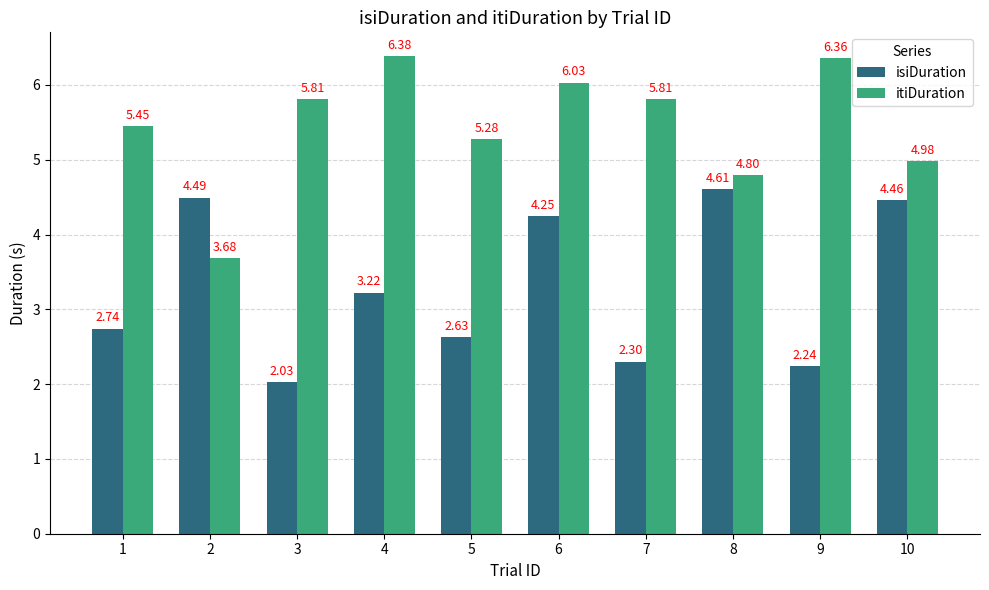

What is the value of the itiDuration bar at the 10th from the left?

5.0